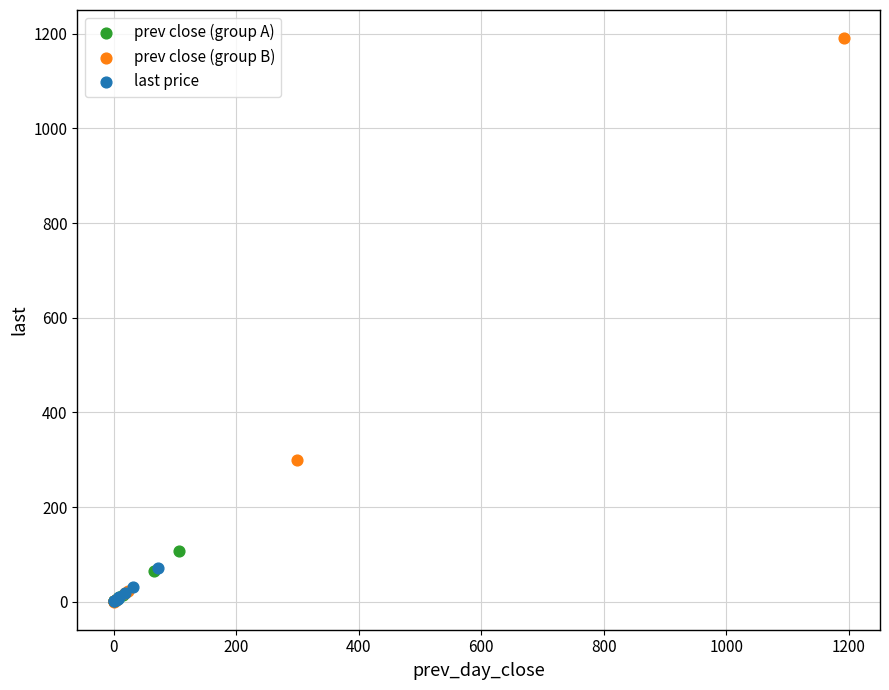

Which series has the largest Y range (max minus min)?

prev close (group B)